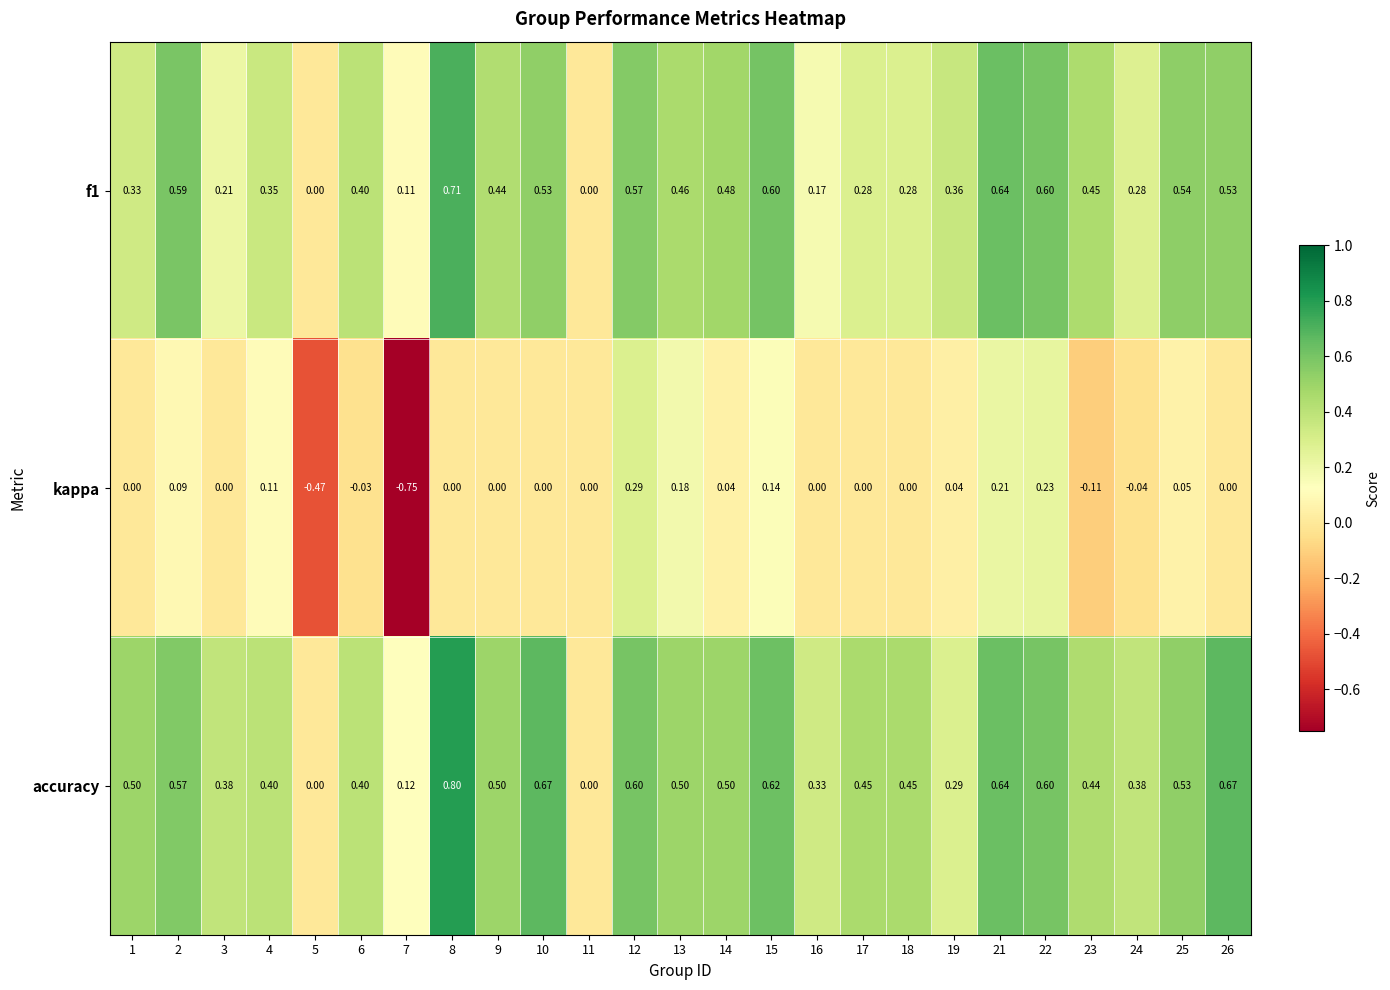

Which series has the widest spread of values?

kappa